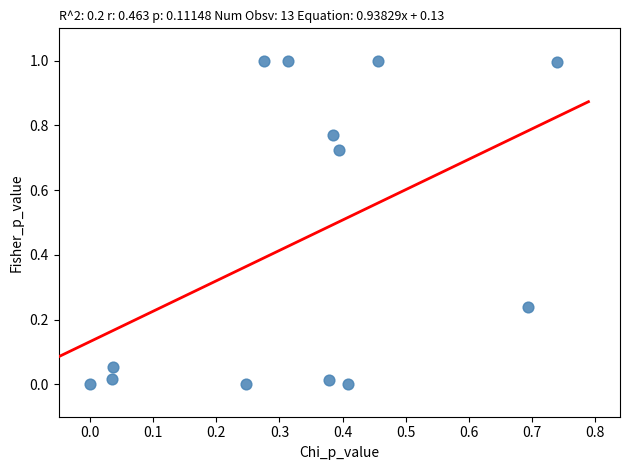

What is the range of Y values (max minus min)?

1.0